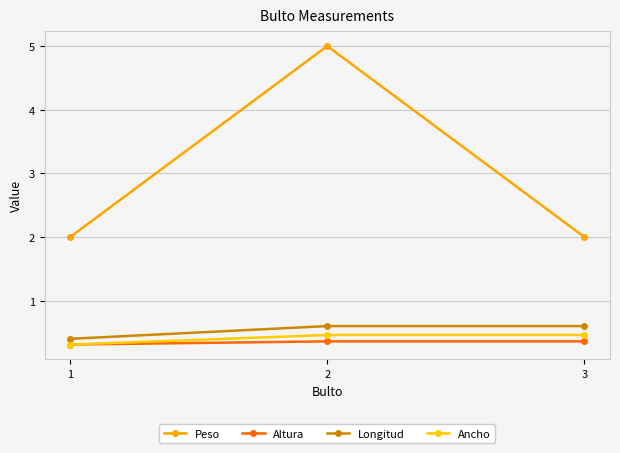

Which series has the widest spread of values?

Peso